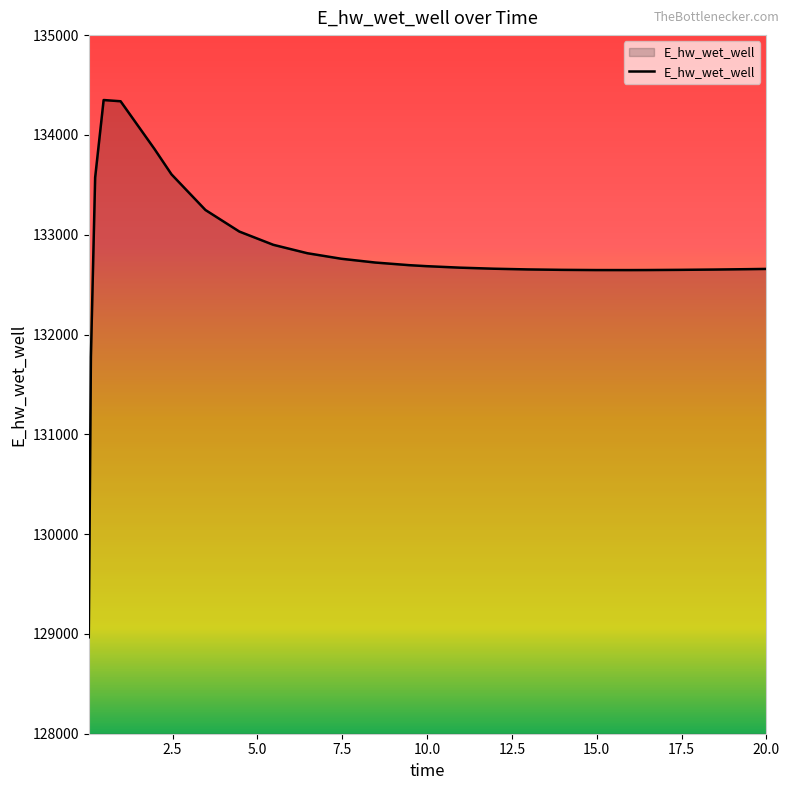

What is the difference between the maximum and minimum values?

5382.8